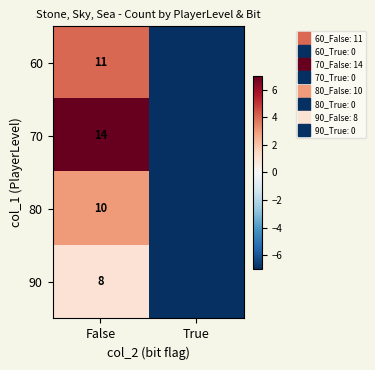

At which label is 60 closest to -1?

False